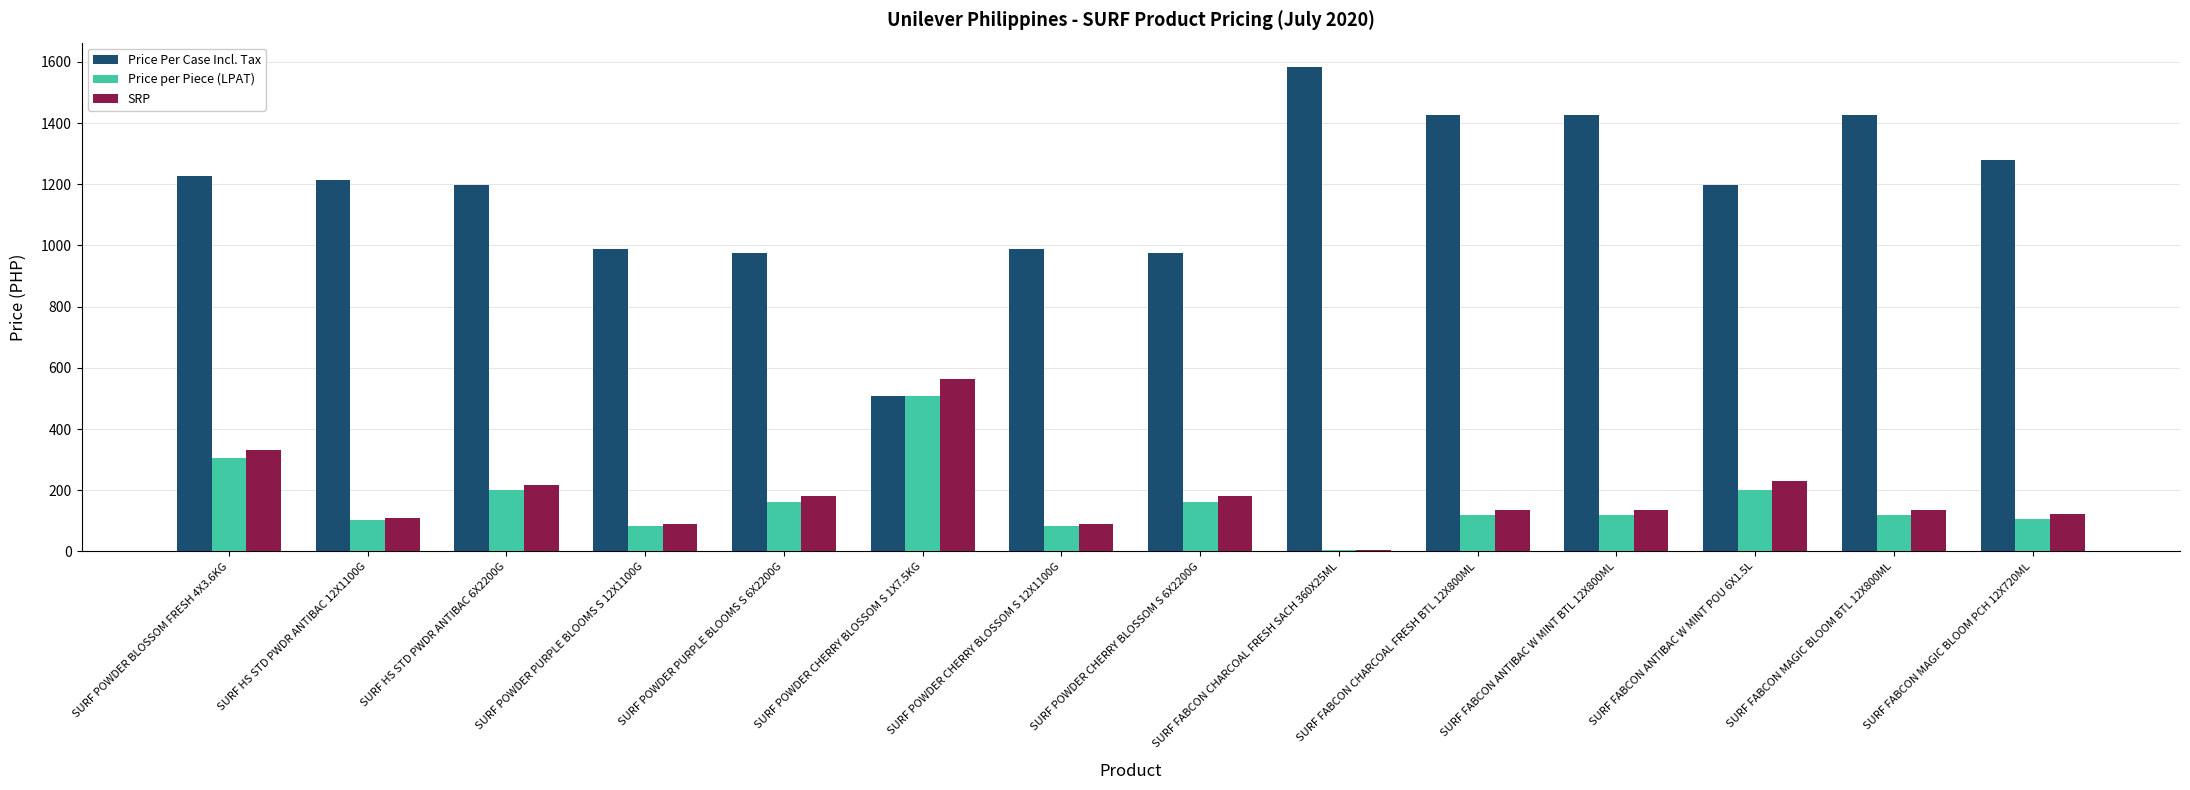

Count the number of categories in the chart.

14